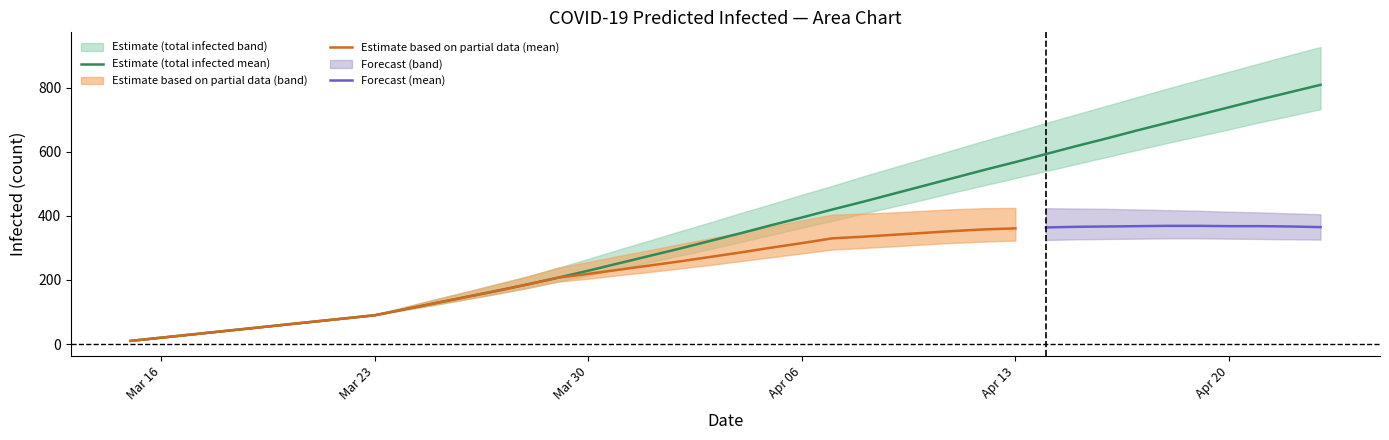

True or false: predicted_total_infected_upper has a value of 409 at 20.

True